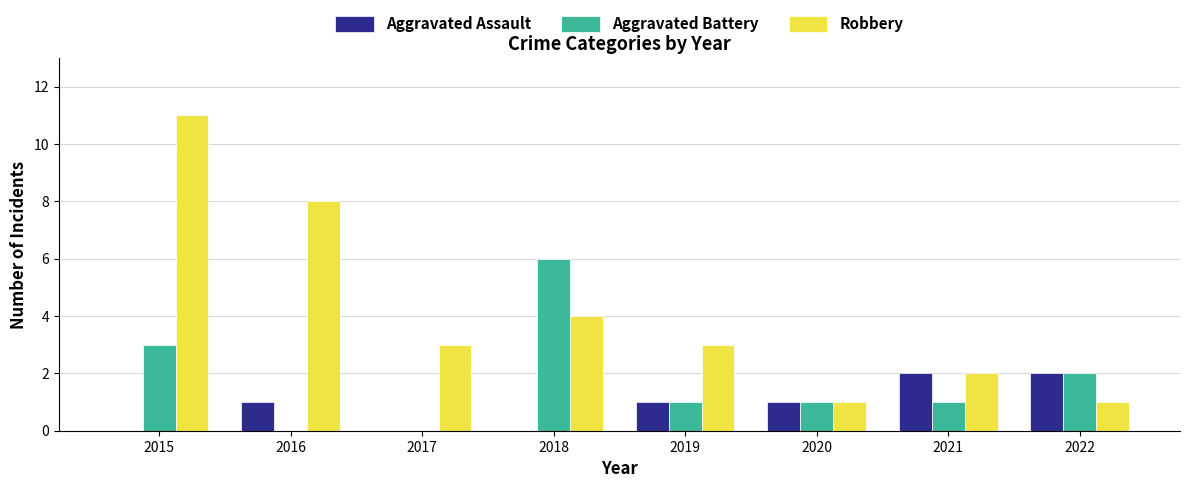

Is it true that Aggravated Assault equals -1 at 2018?

False